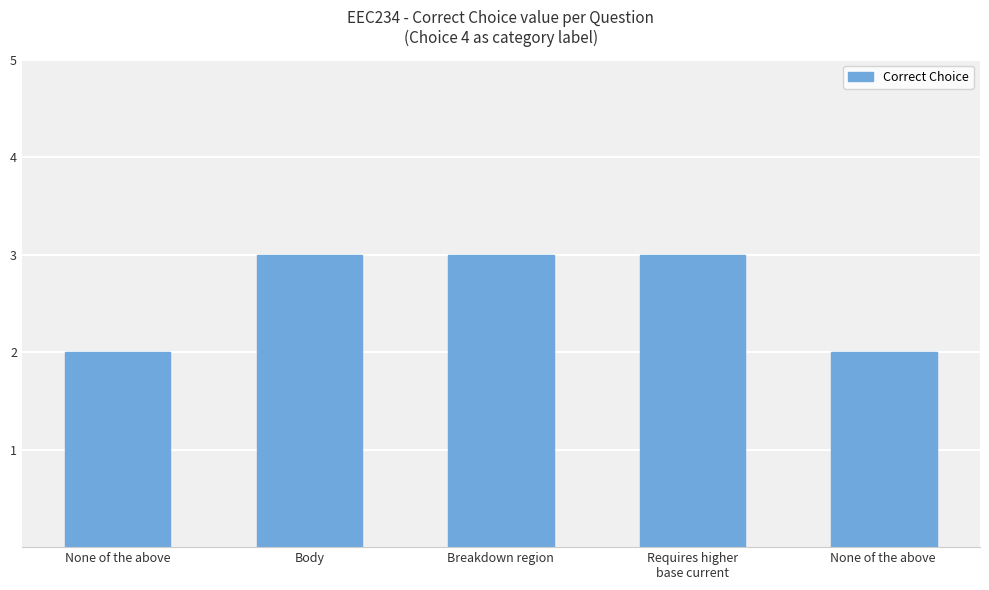

What position from the left is None of the above?

1